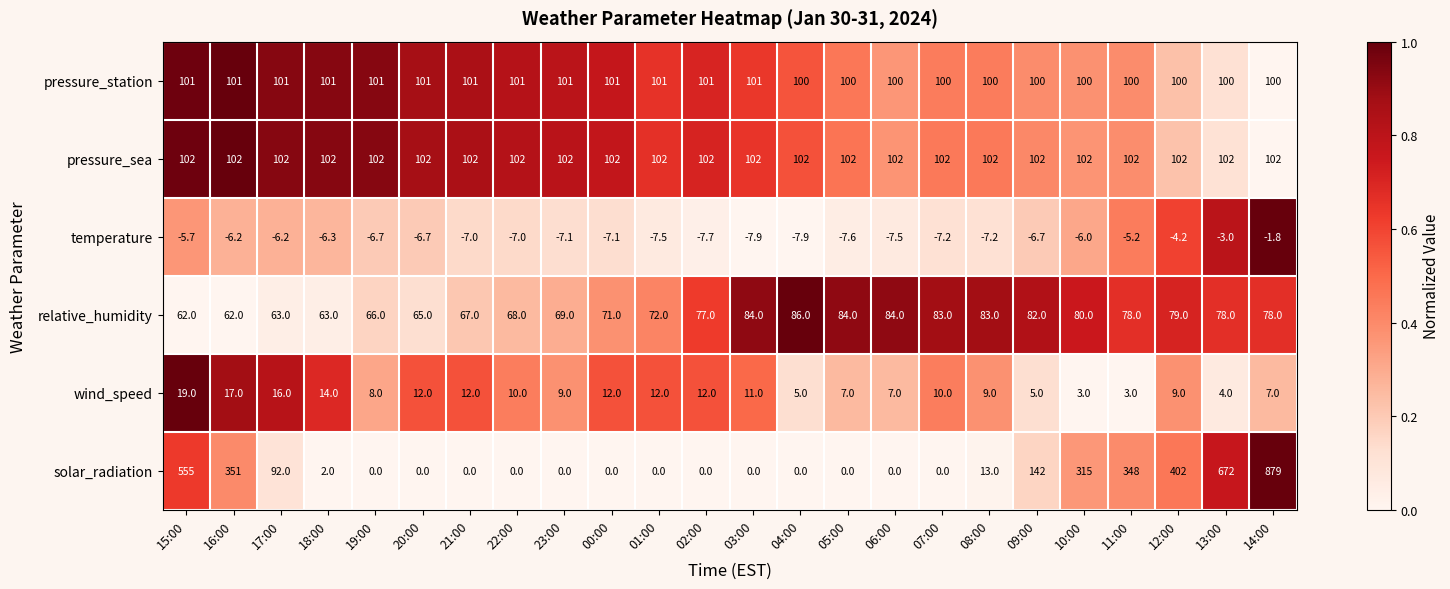

What is the difference between the maximum and second lowest values in the relative_humidity series?

24.0